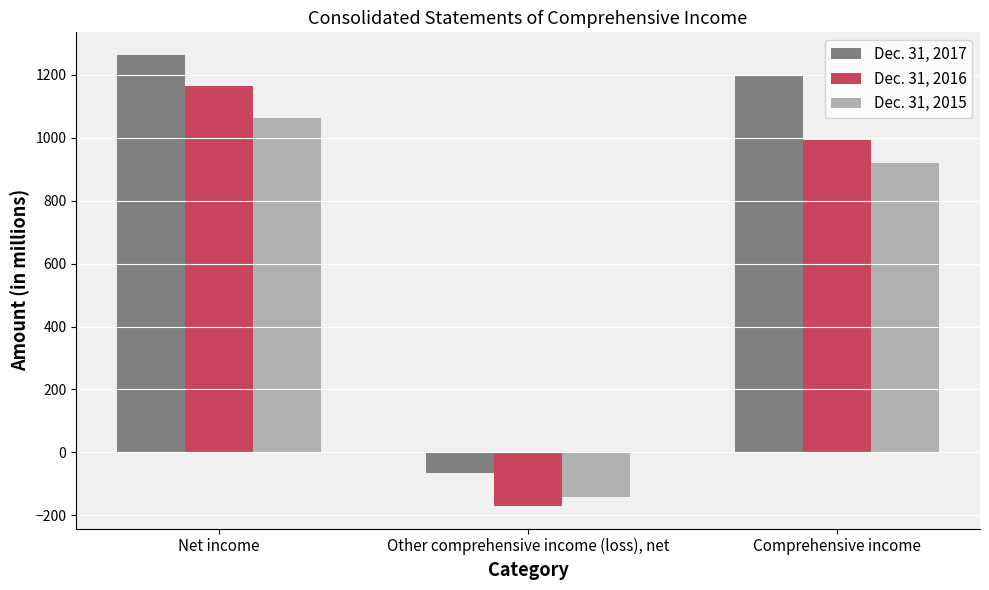

What is the average value of the Dec. 31, 2017 series?

798